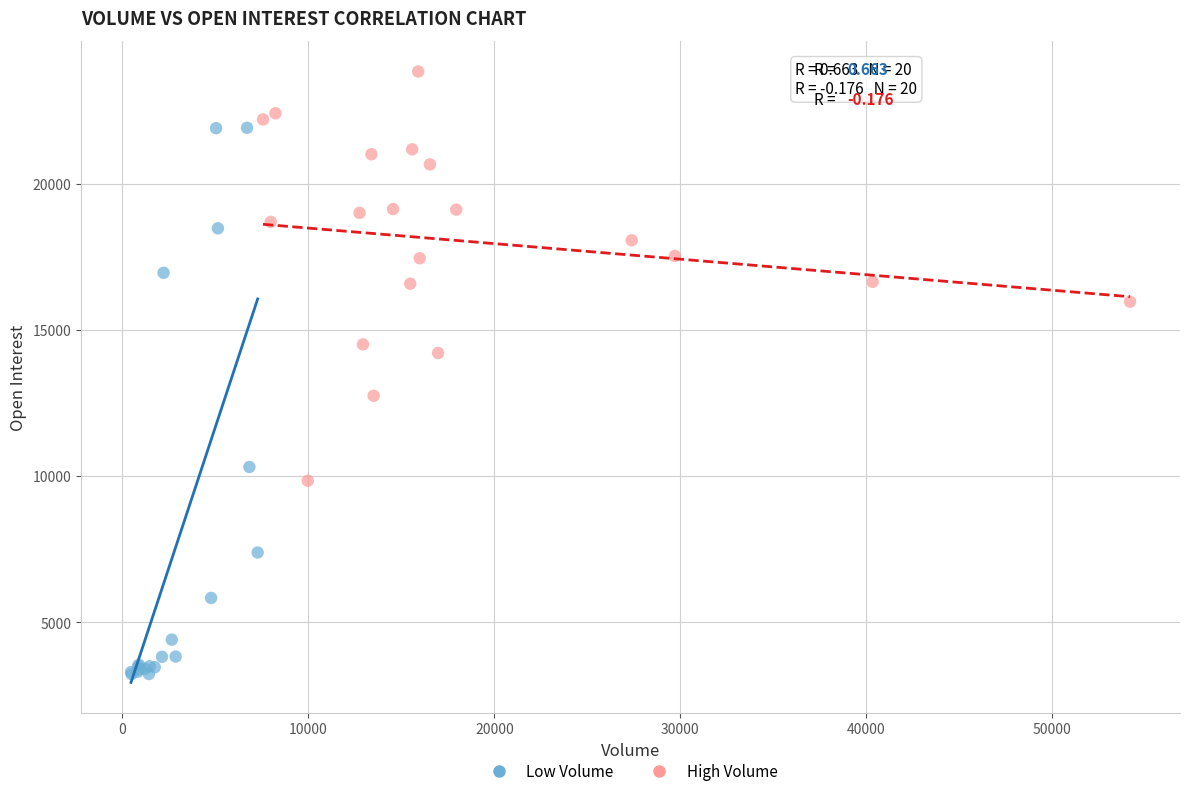

Which series reaches the minimum Y coordinate?

Low Volume